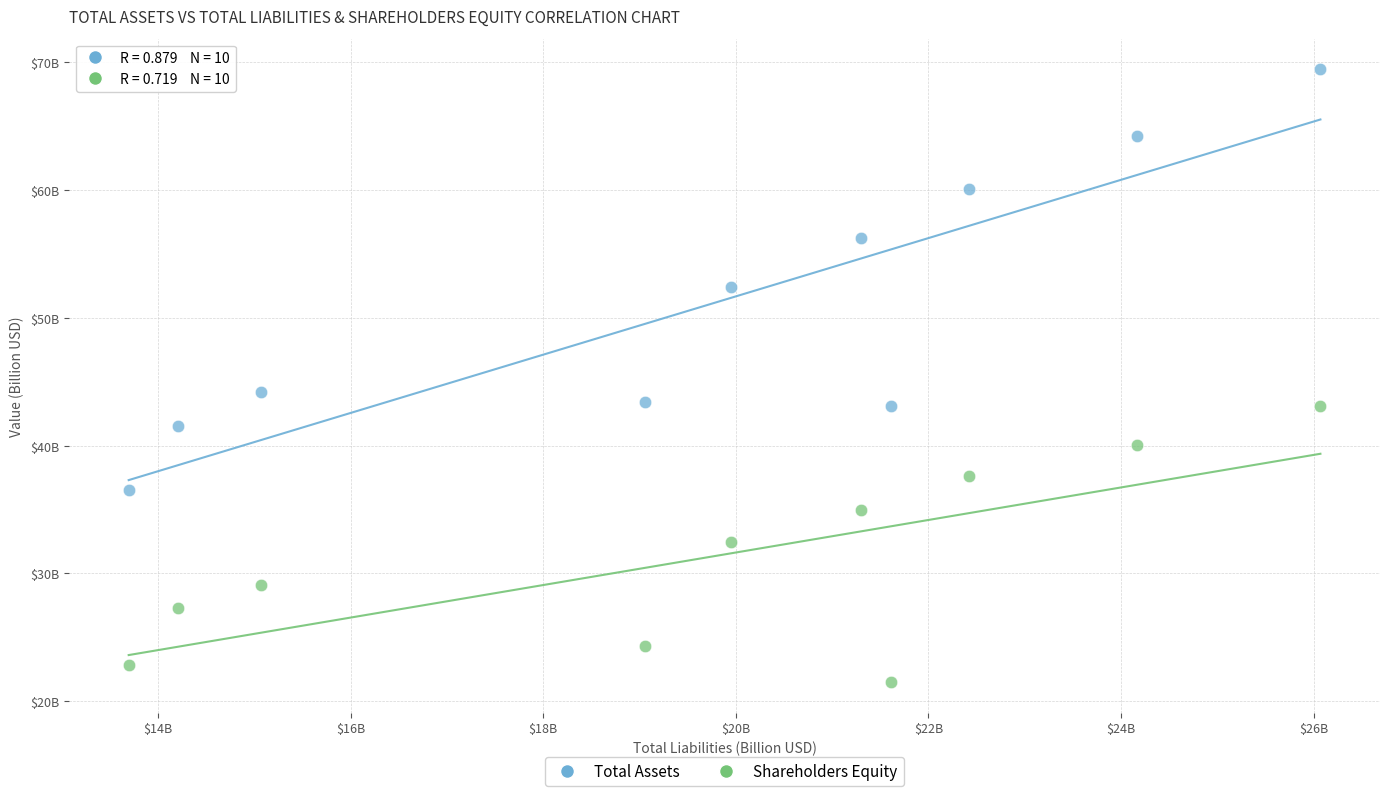

Which series reaches the maximum Y coordinate?

Total Assets